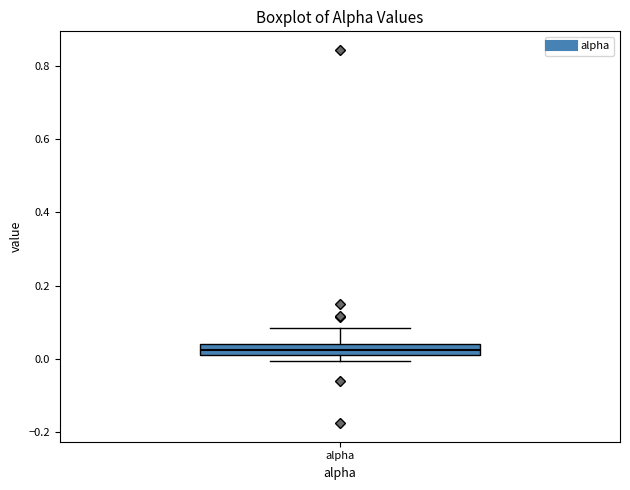

Where does the upper whisker of the box for alpha end on the y-axis? The values are not printed on the chart, so give them approximately, as read against the axis.

0.08